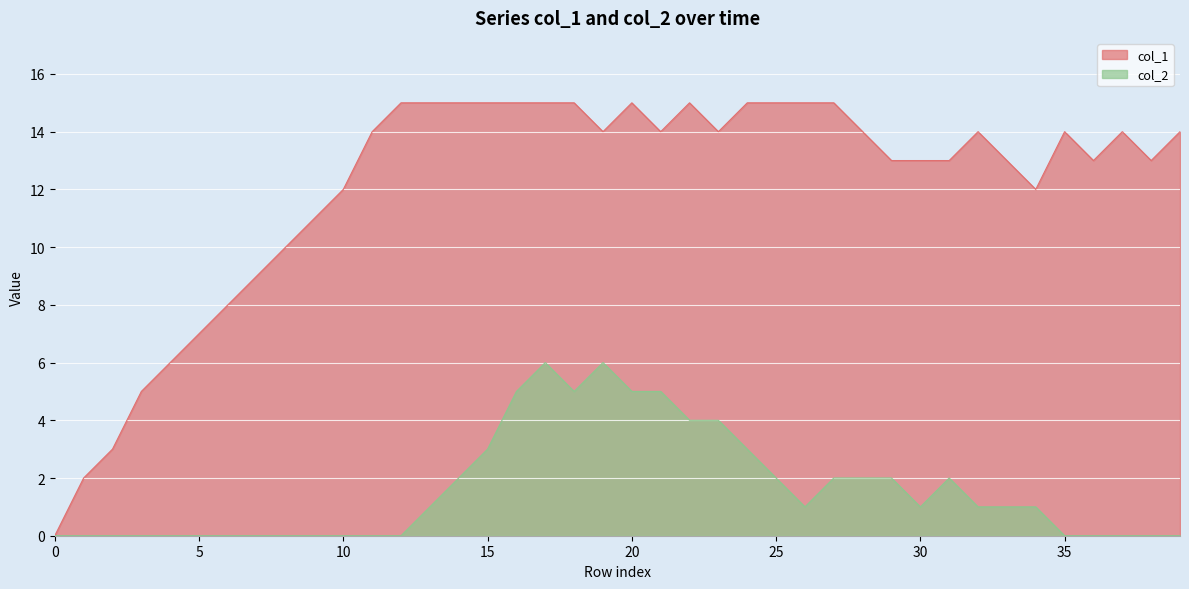

How many interior local peaks does the col_2 series have?

3